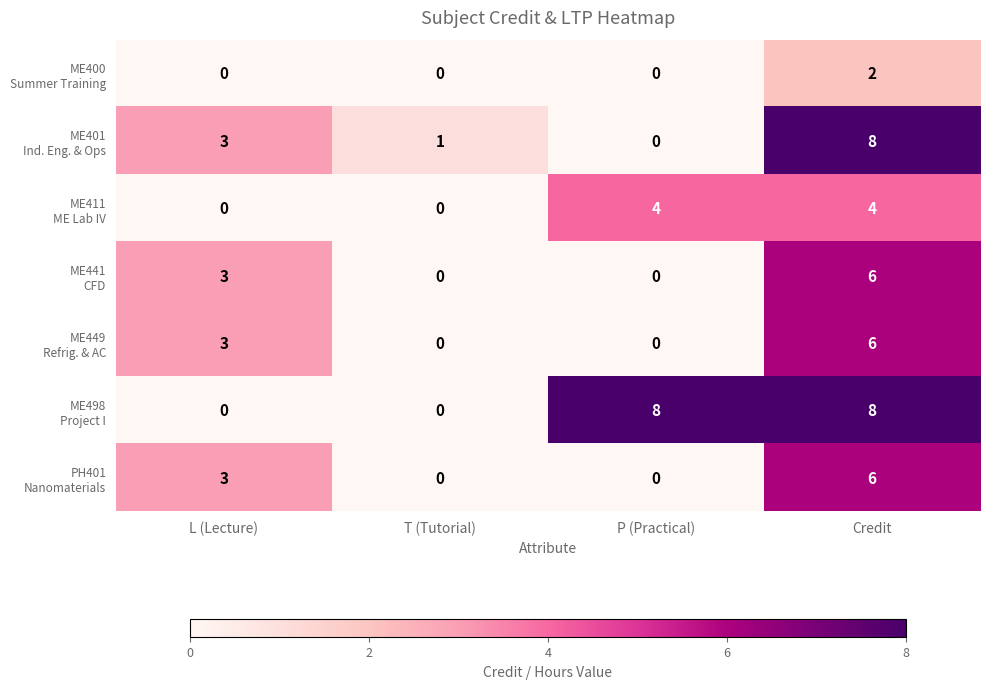

What is the greatest value displayed?

8